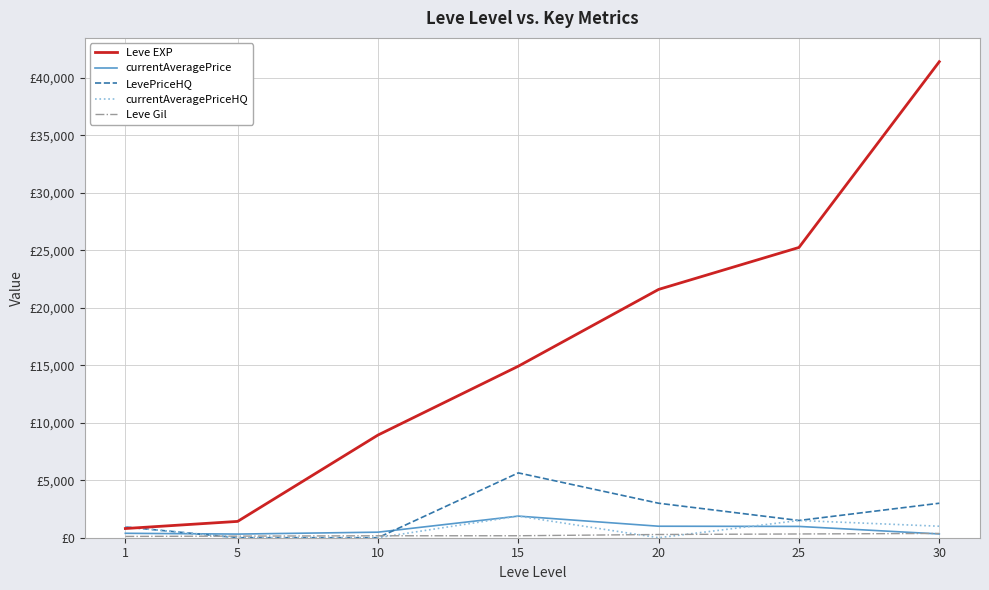

Does the chart display data point markers on the line(s)?

No